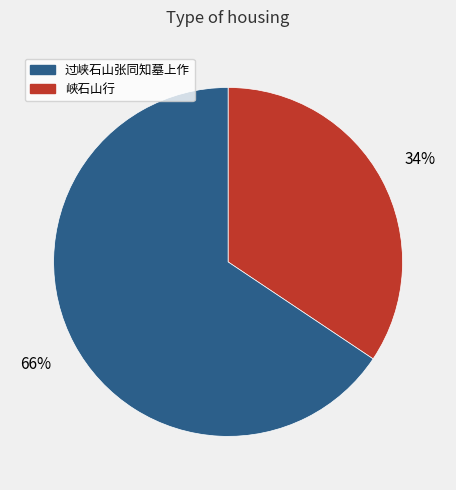

To the nearest percent, what is the average slice percentage?

50%